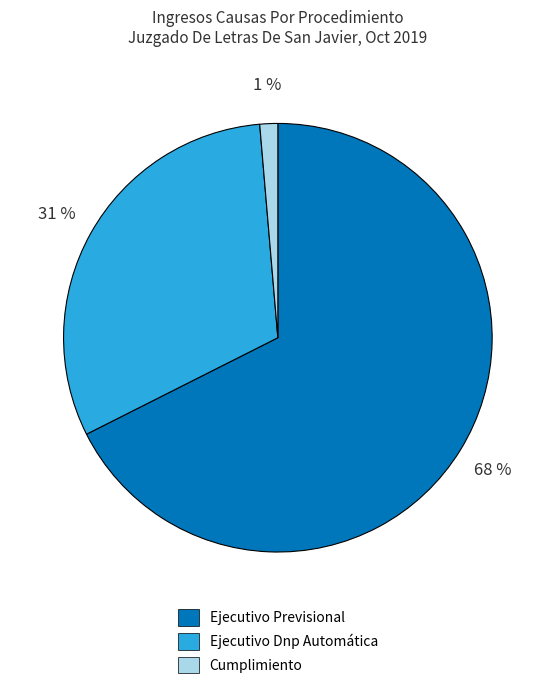

Is there a majority slice in this chart?

Yes